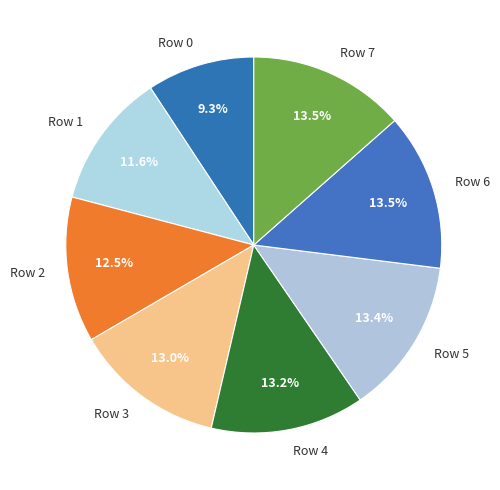

Does Row 3 represent more than half of the total?

No